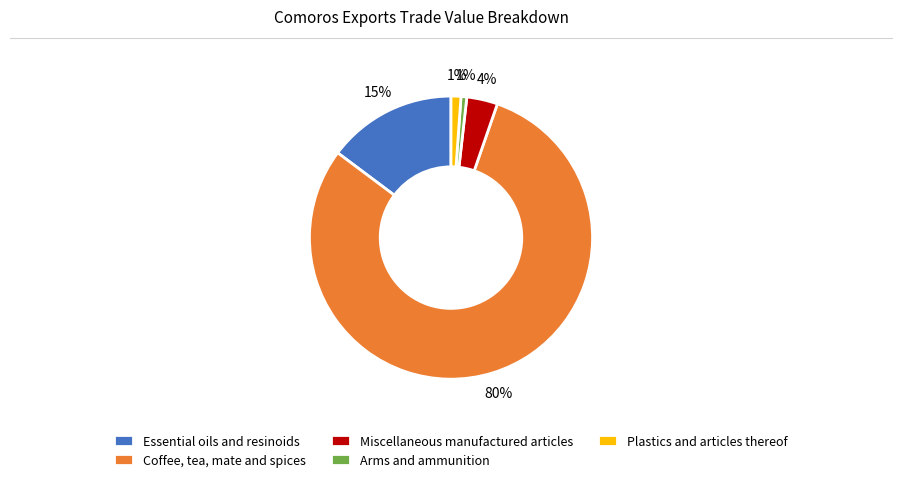

To the nearest percent, what portion does Arms and ammunition represent?

1%